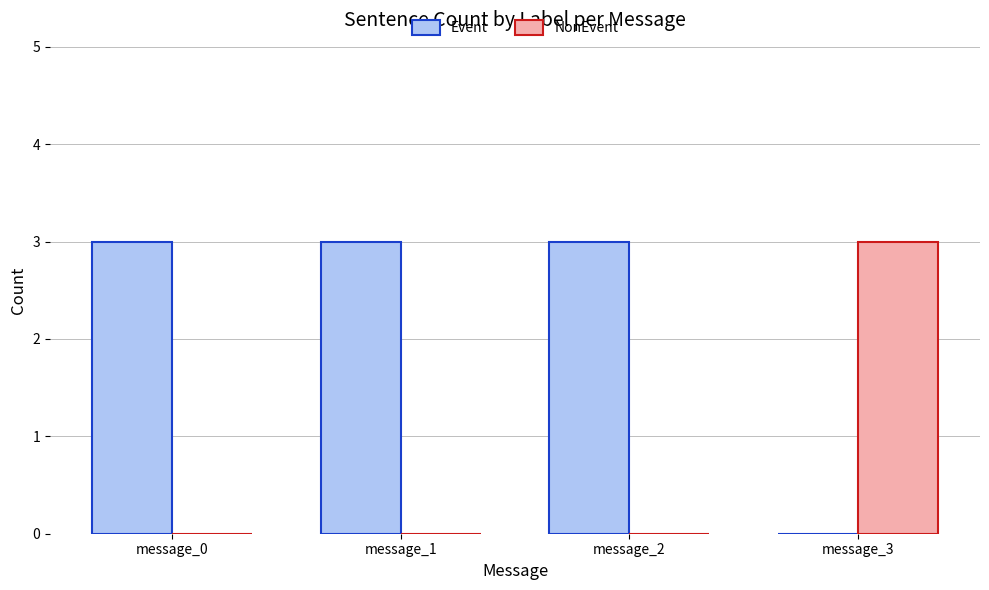

Reading right to left, extract all data points from this chart.

Event: 0	3	3	3
NonEvent: 3	0	0	0